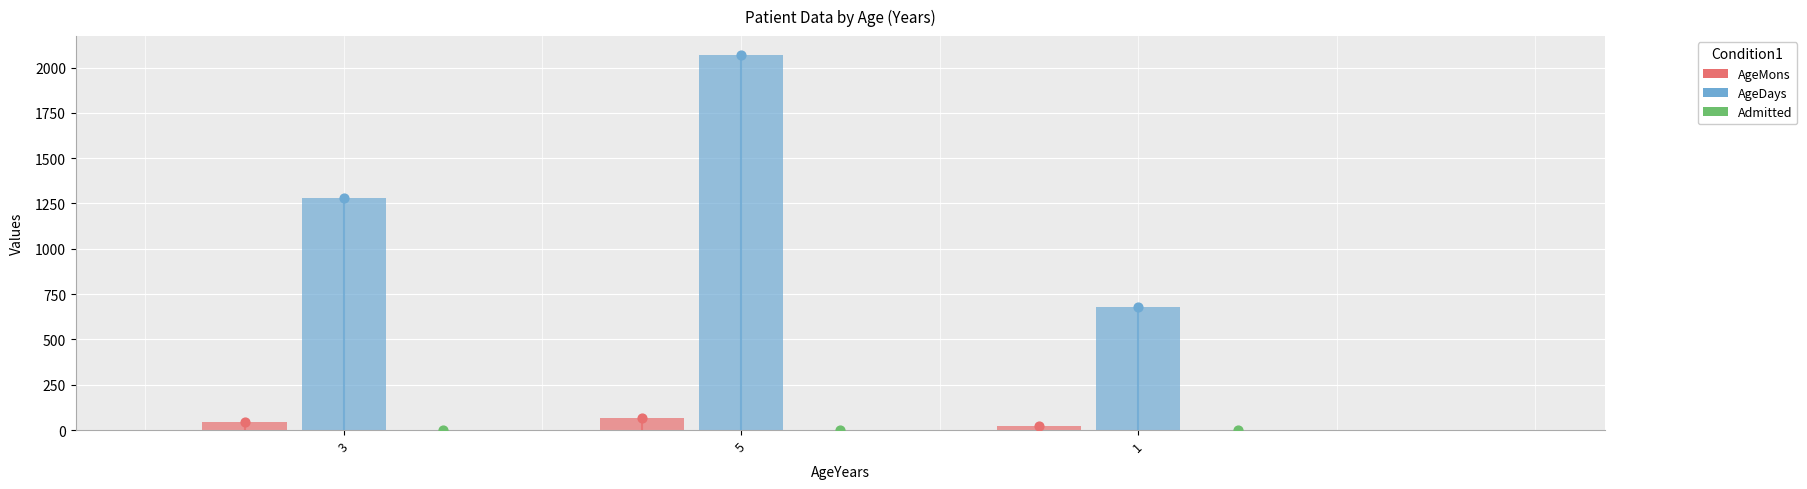

Which series contains the lowest Y value?

Admitted